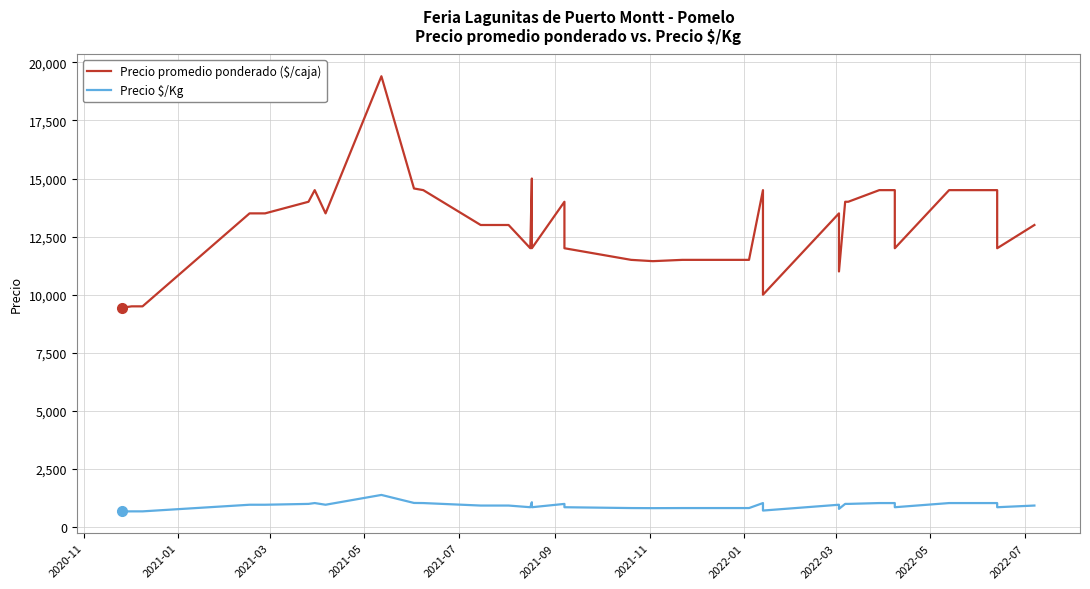

True or false: Precio promedio ponderado ($/caja) has more than 2 interior local peaks.

True